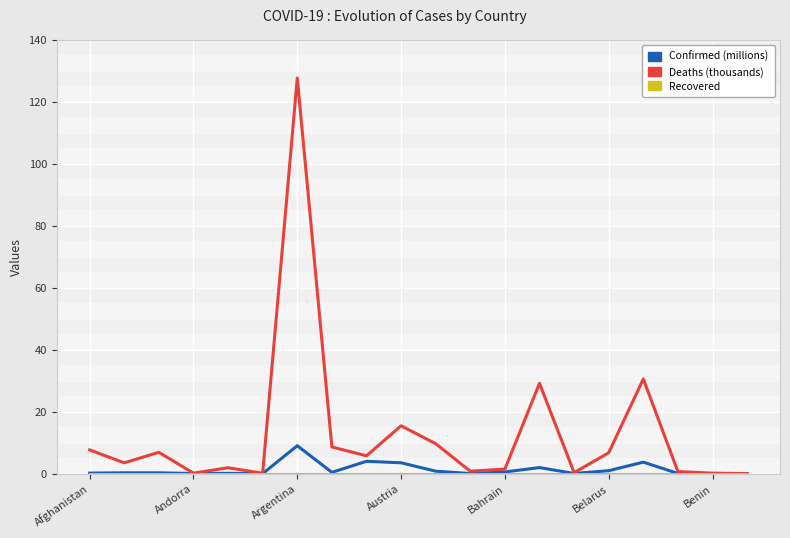

What is the maximum value for Deaths (thousands)?

127.6